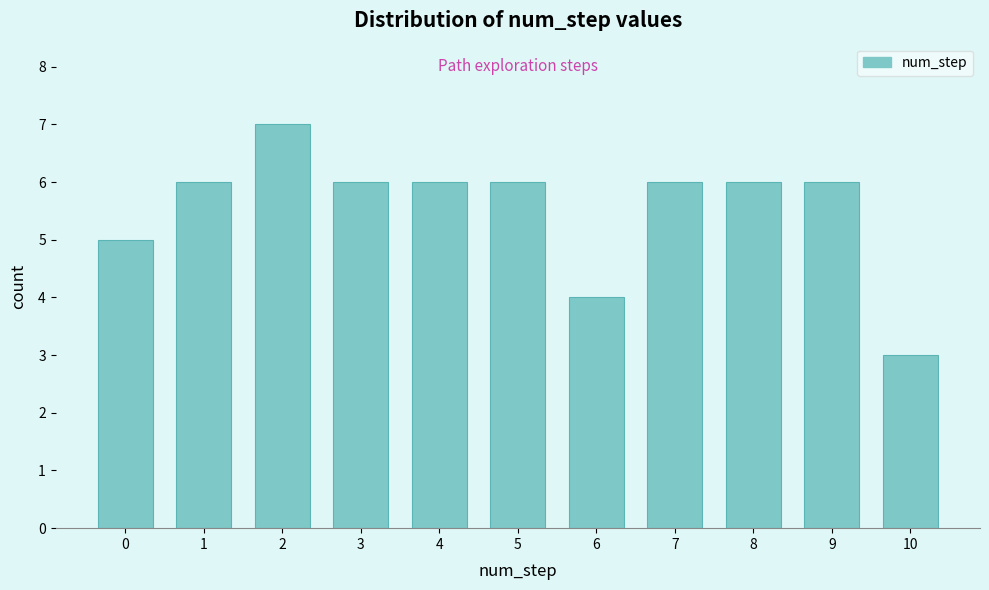

Reading left to right, list all the values displayed in this chart.

0=5	1=6	2=7	3=6	4=6	5=6	6=4	7=6	8=6	9=6	10=3